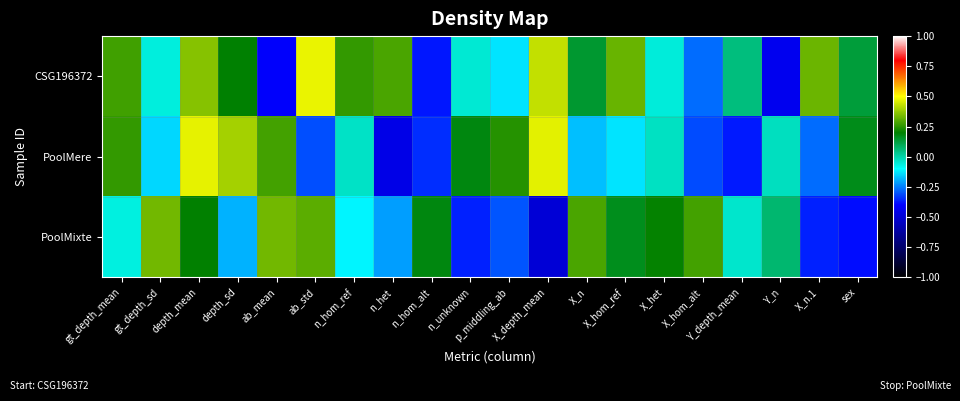

What is the spread (max minus min) of values at n_hom_alt?

0.6